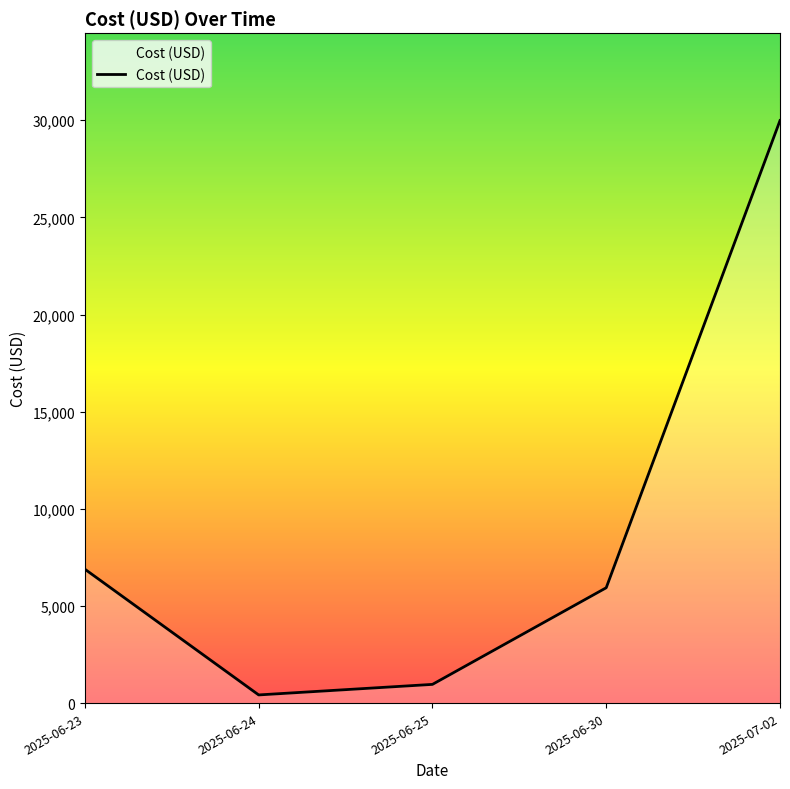

The chart shows a value of 6891.2 at 2025-06-23. True or false?

True